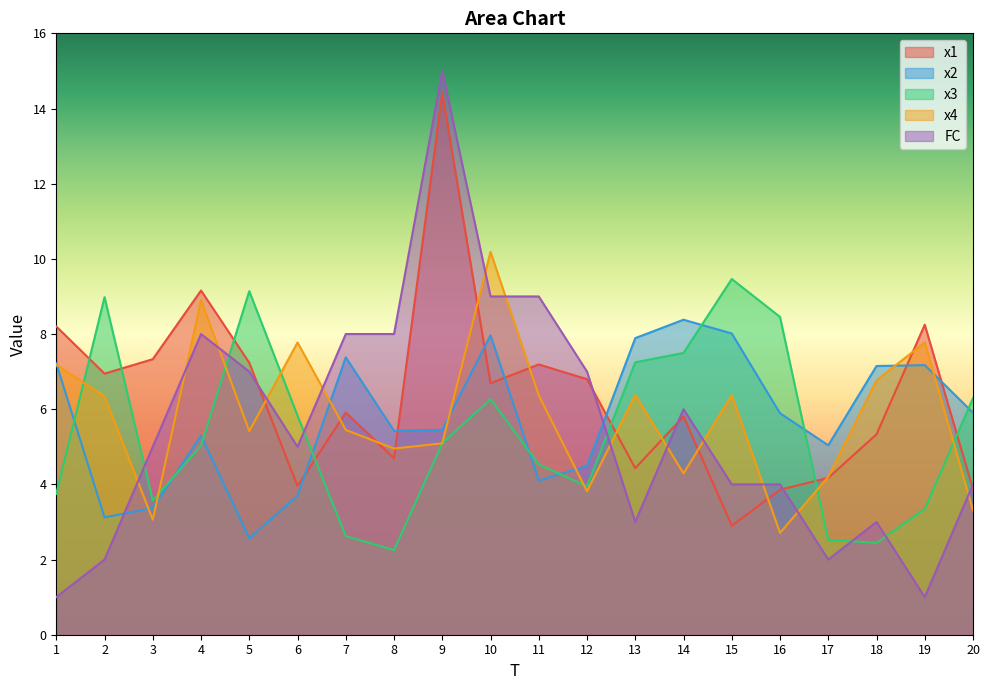

In x3, how many points are lower than both neighbors (excluding endpoints)?

4